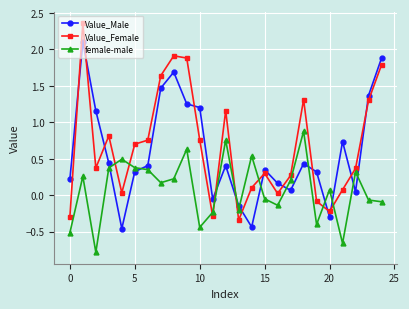

True or false: Value_Male has more than 1 points higher than both neighbors.

True